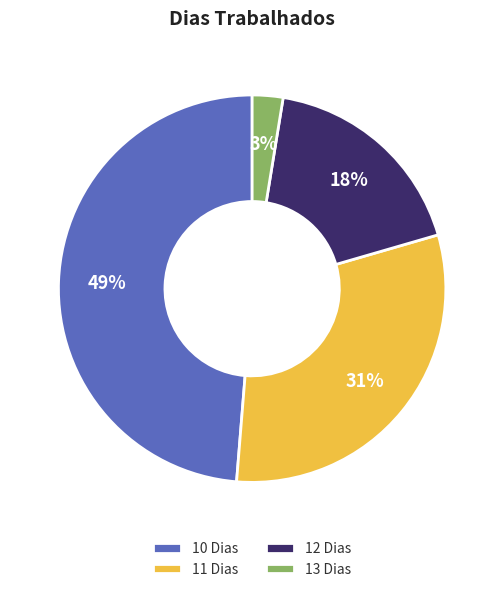

To the nearest percent, what portion does 13 Dias represent?

3%